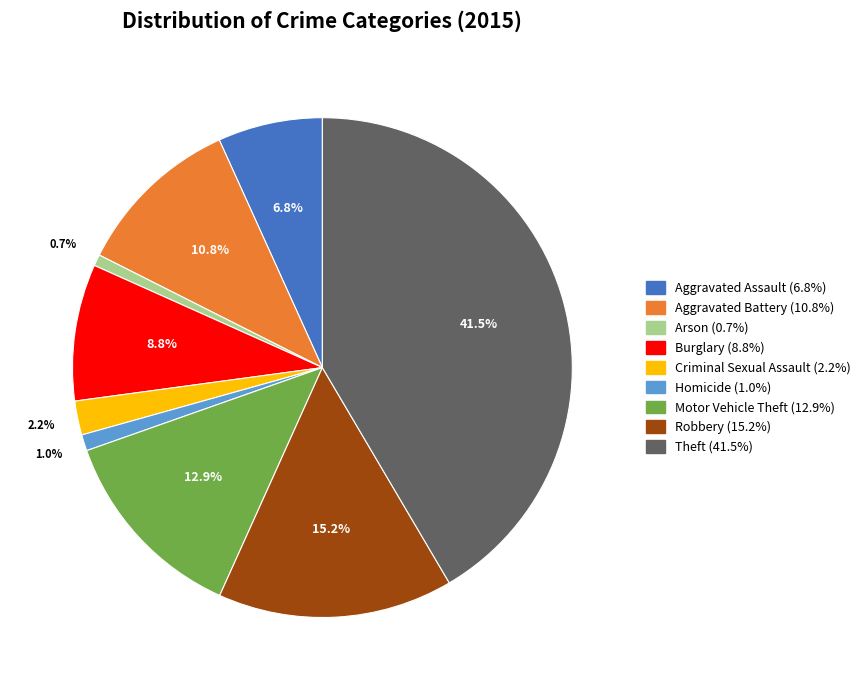

How many slices are in this pie chart?

9